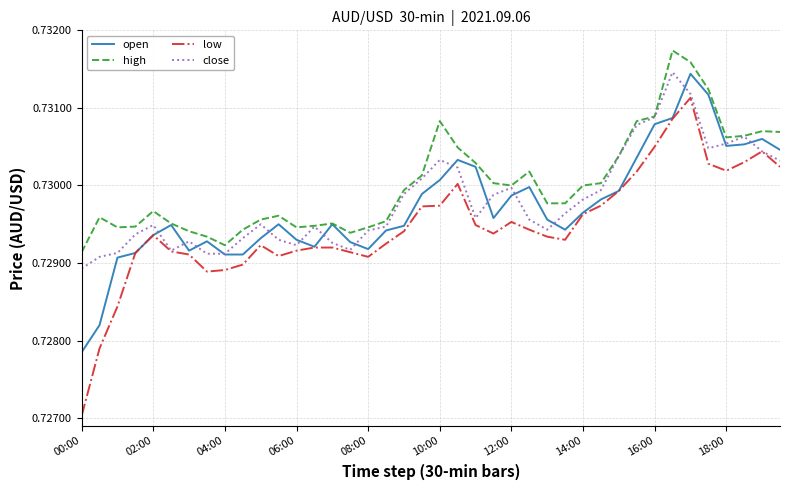

What is the sum of all high values?

29.2